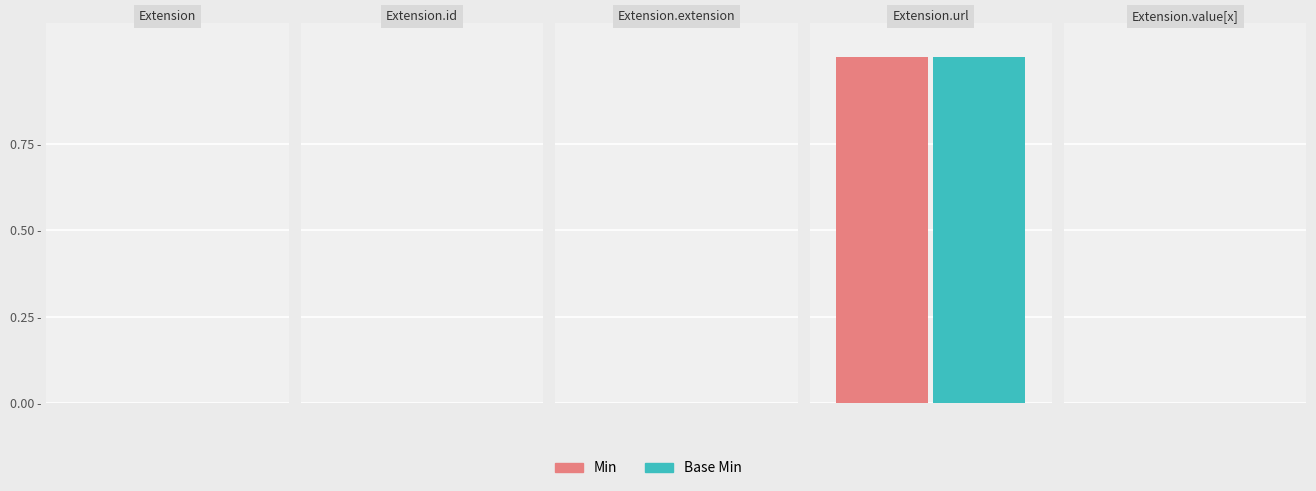

The value of Base Min at Extension.value[x] is 0. True or false?

False